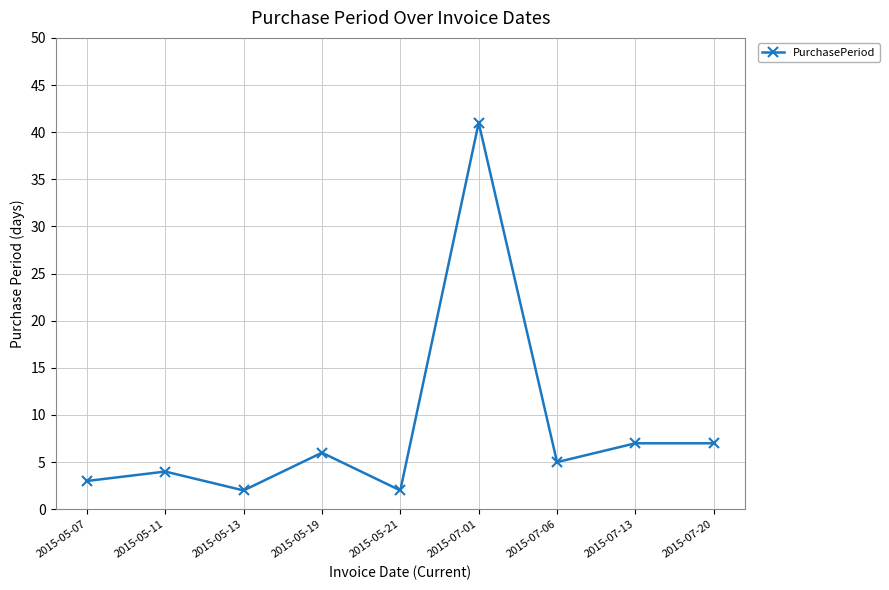

Where is the first local maximum?

2015-05-11